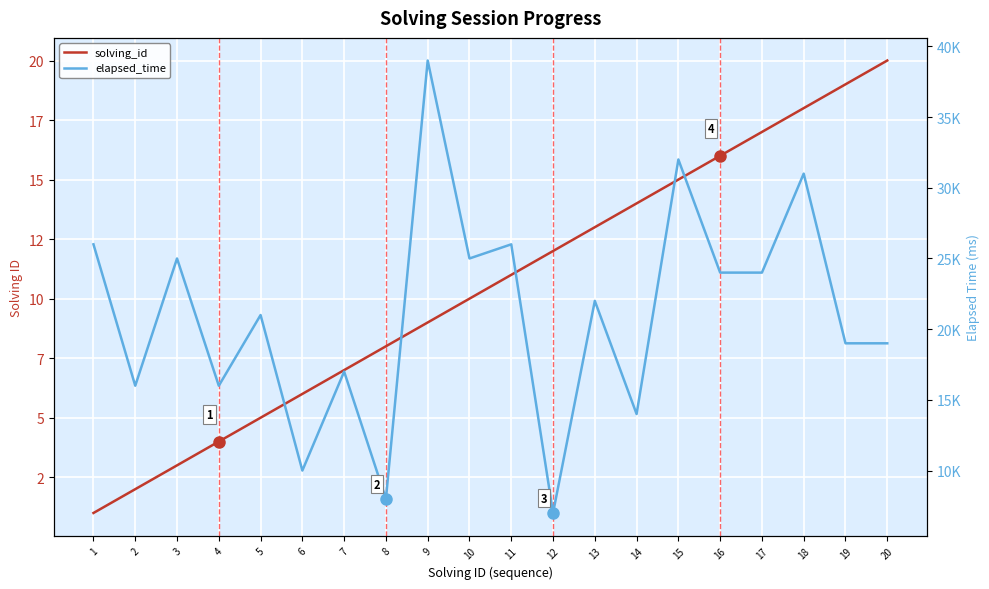

Where does the solving_id series first go above 11?

12